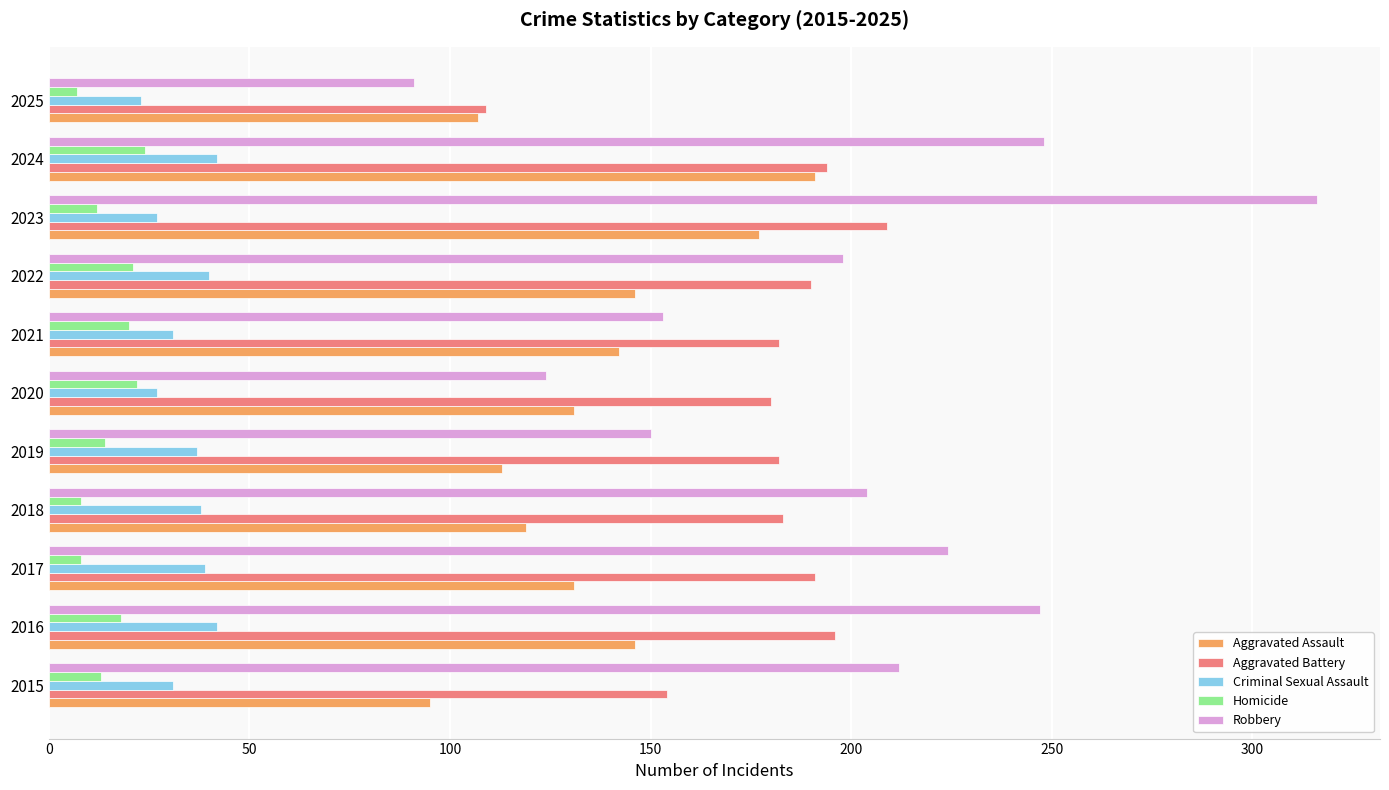

Rank the series by their maximum value, from lowest to highest.

Homicide, Criminal Sexual Assault, Aggravated Assault, Aggravated Battery, Robbery